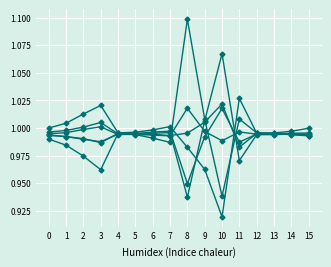

Is this an area chart (filled region under the line)?

No